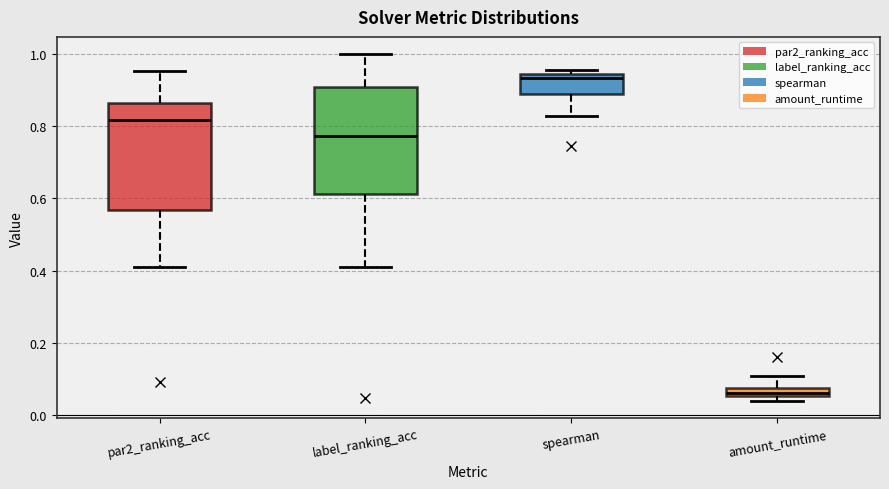

Which box's median line is the lowest?

amount_runtime